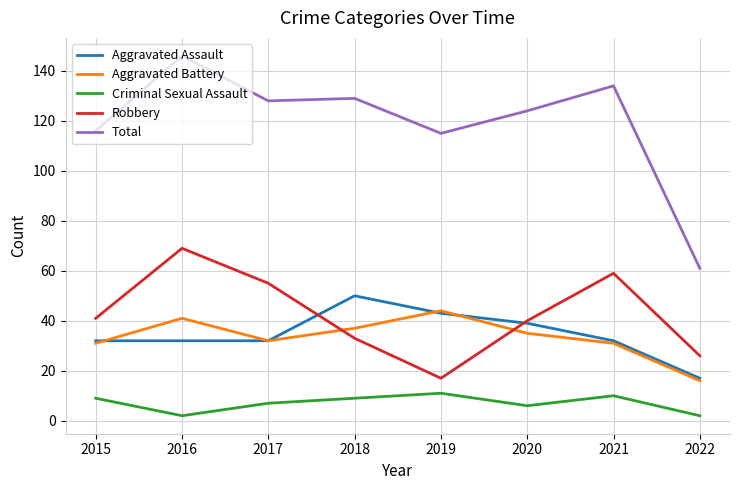

Where is the first local maximum for Criminal Sexual Assault?

2019